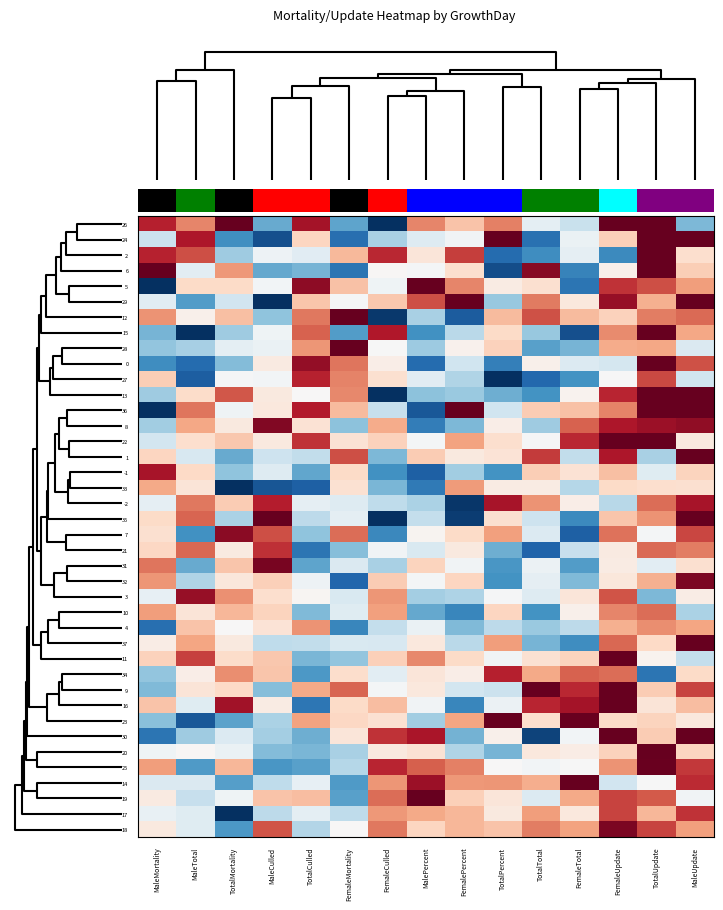

How many data points does each series have?

15